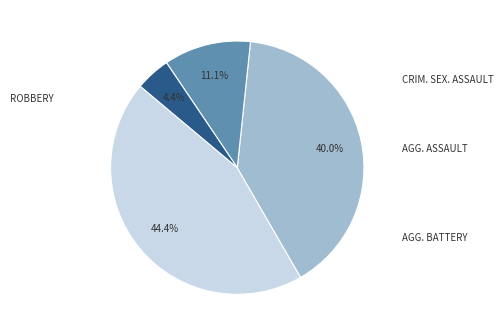

Is there any slice that represents more than half of the pie?

No